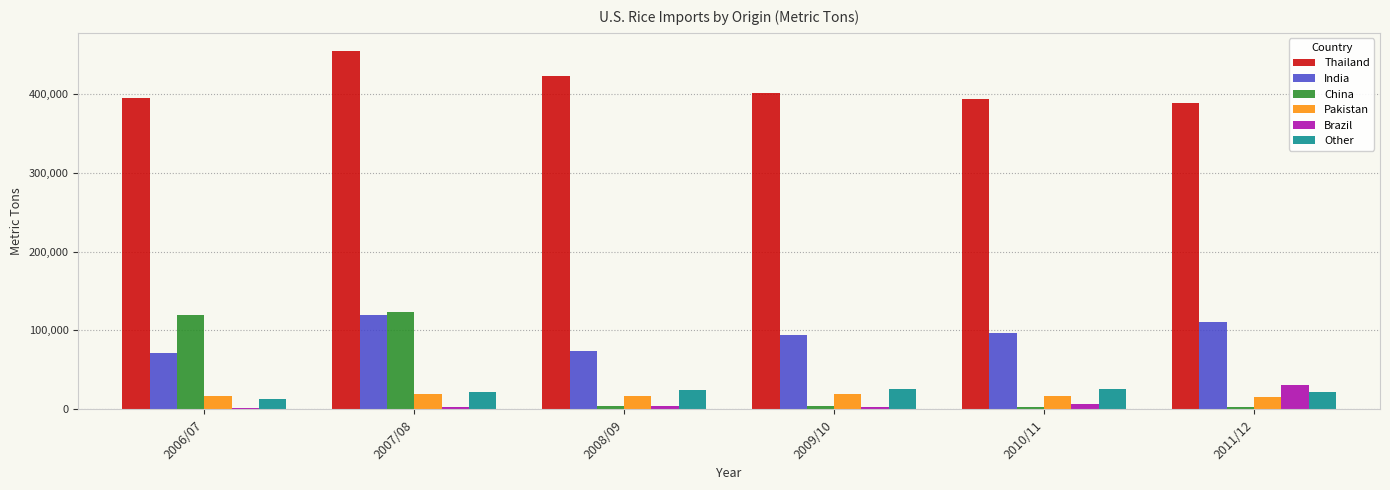

What is the highest value of the China series?

122996.5